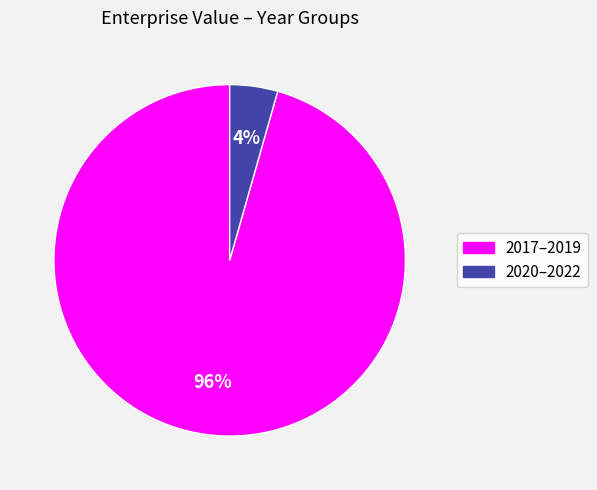

Is there any slice that represents more than half of the pie?

Yes